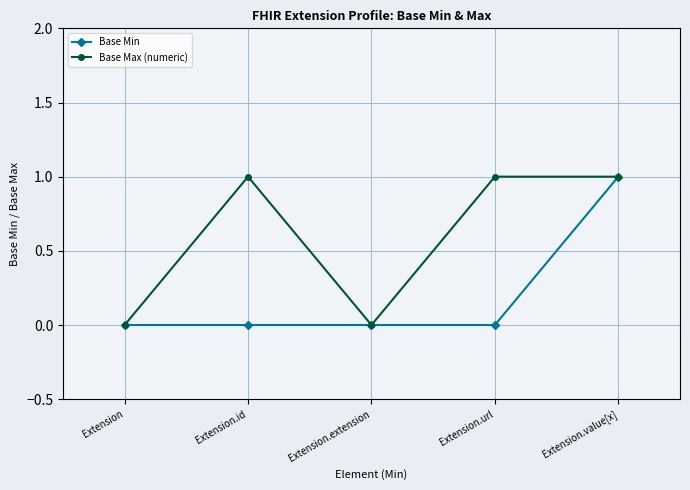

Between Extension.url and Extension.value[x], which series saw the biggest shift?

Base Min